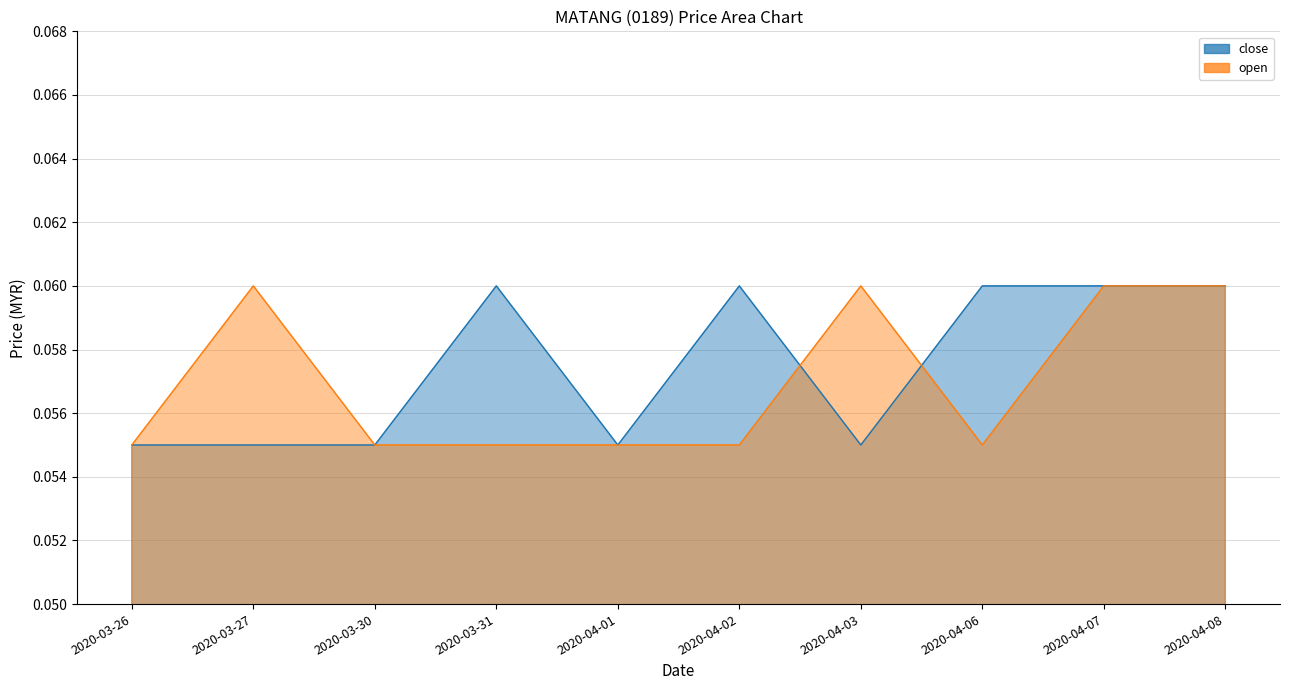

After their last crossing, which series has the higher values: close or open?

close